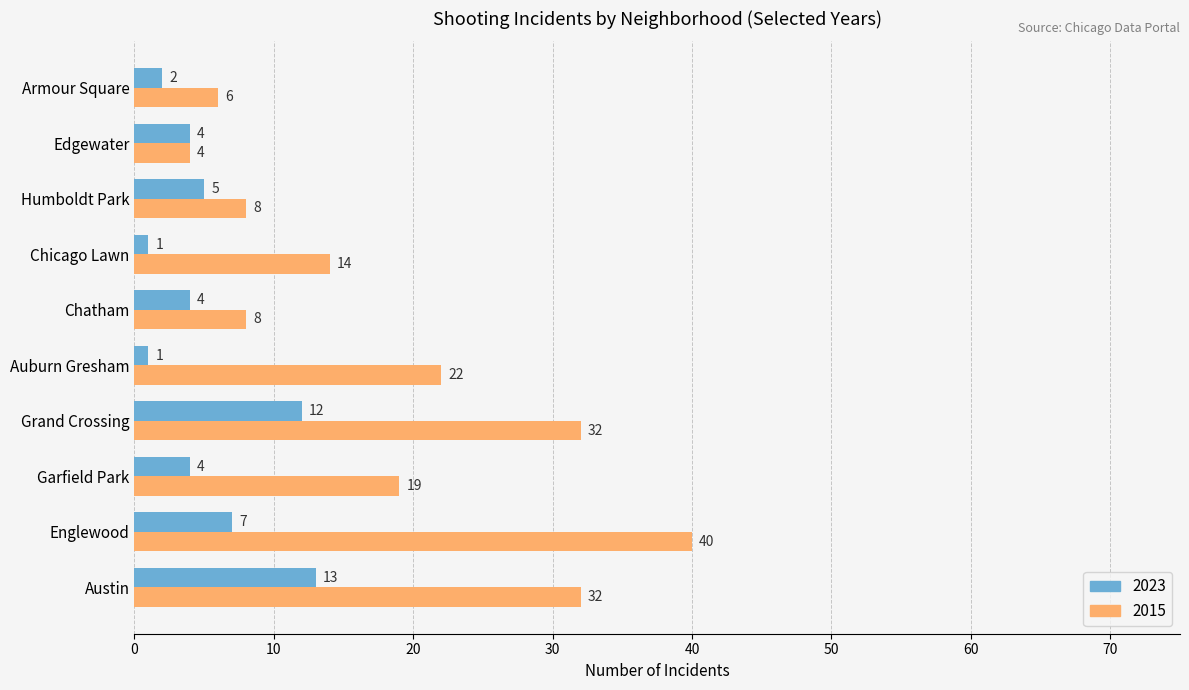

At which category does the chart reach its peak across all series?

Englewood